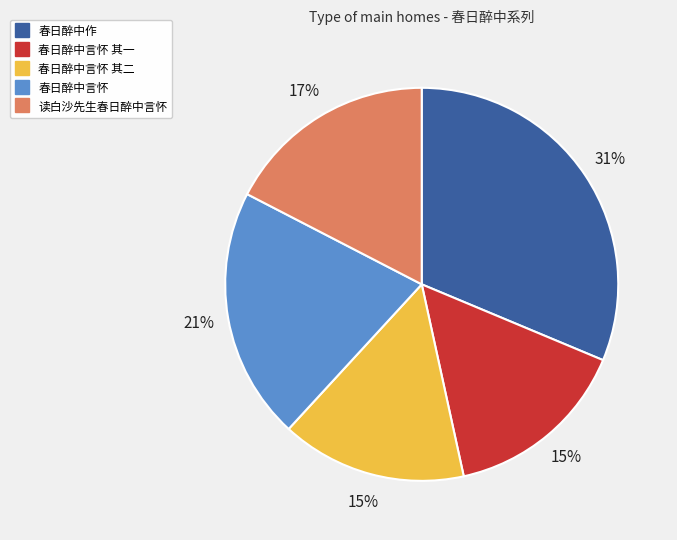

Does any single category account for the majority?

No